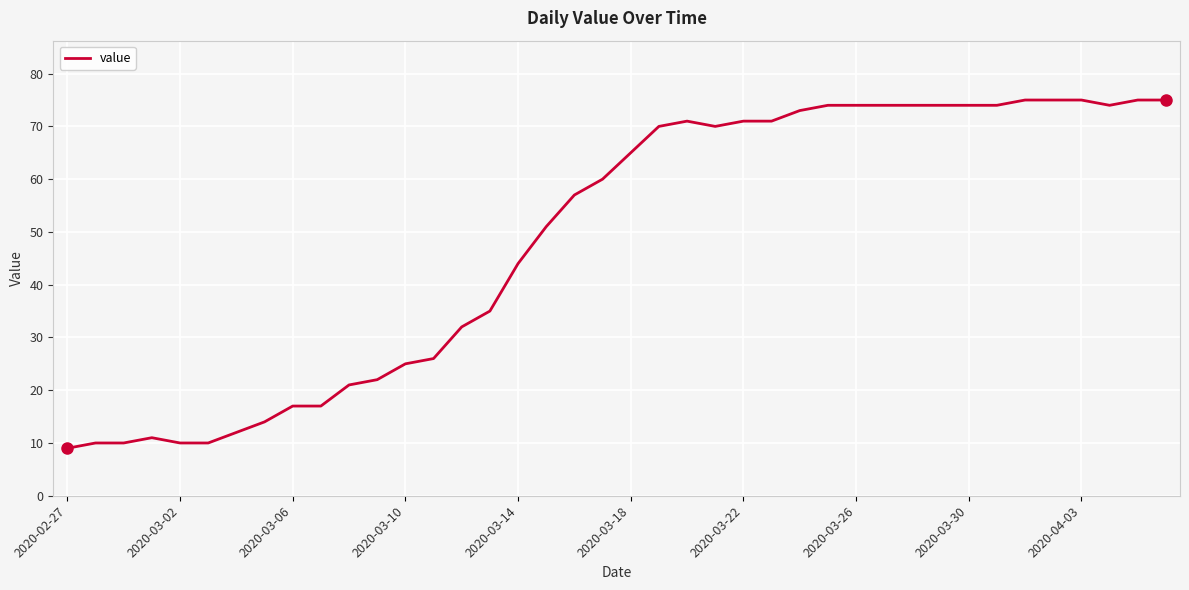

What is the difference between the maximum and minimum values?

66